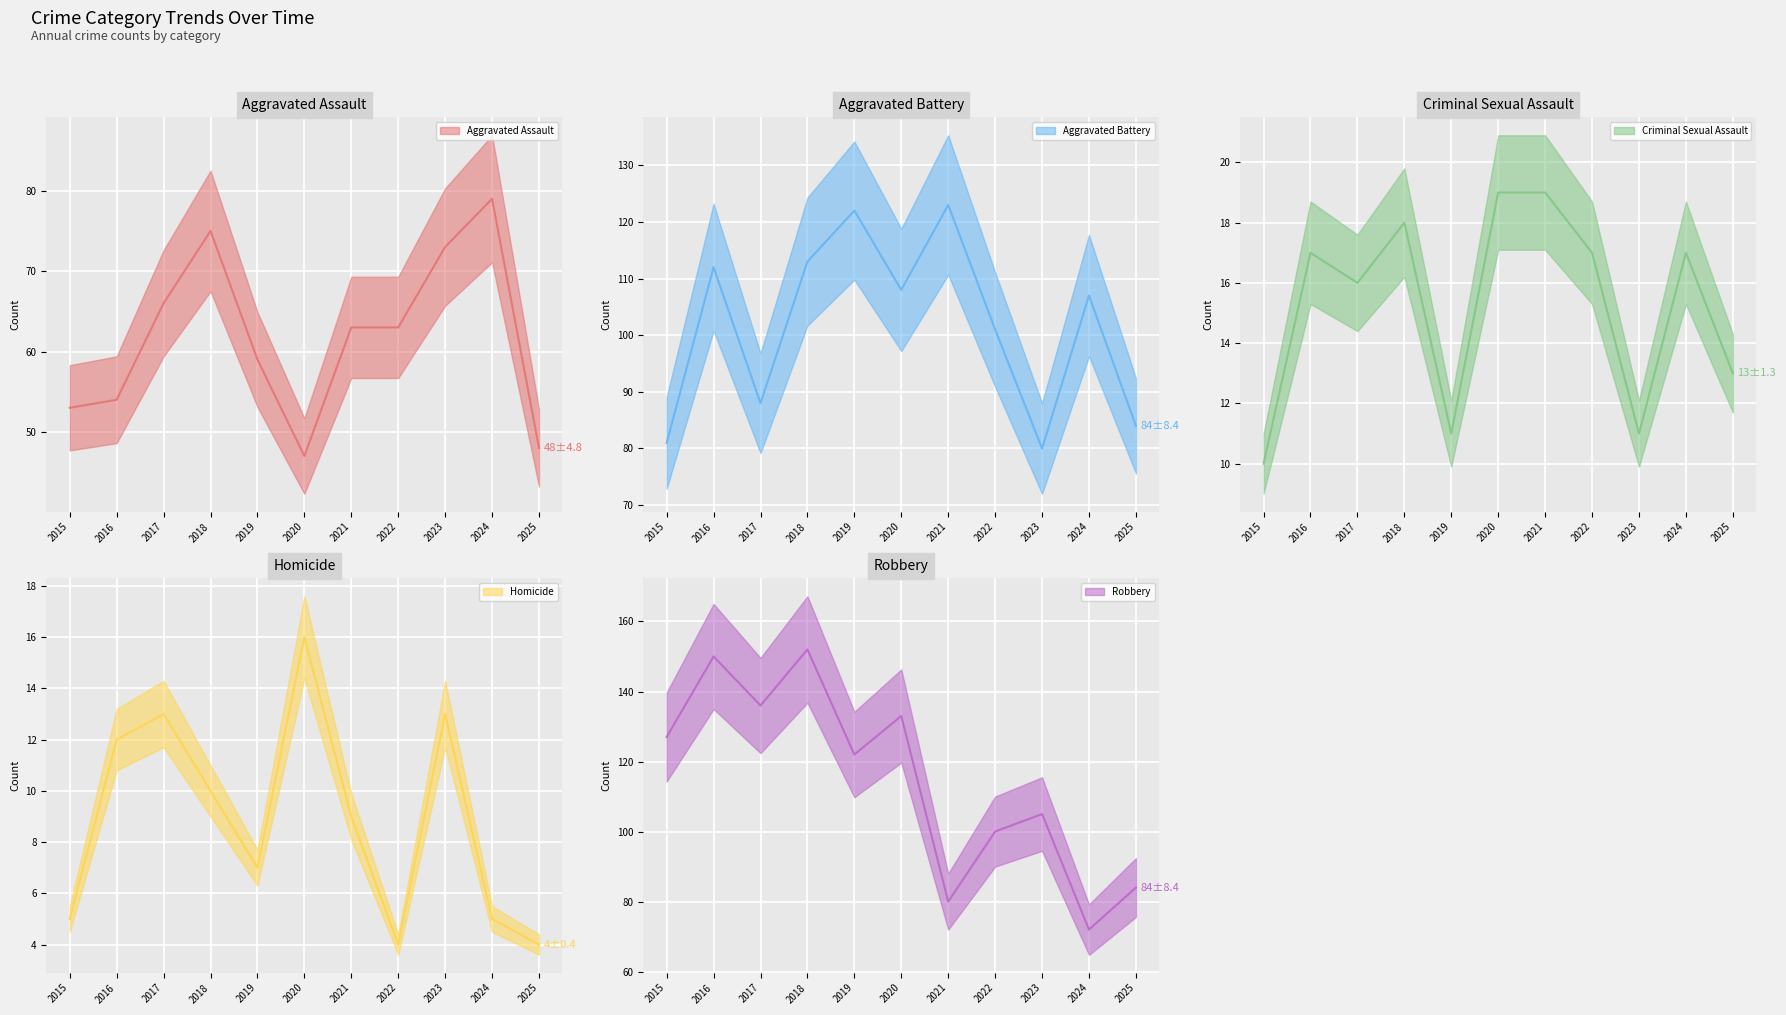

Which category has the highest value in the Aggravated Battery series?

2021